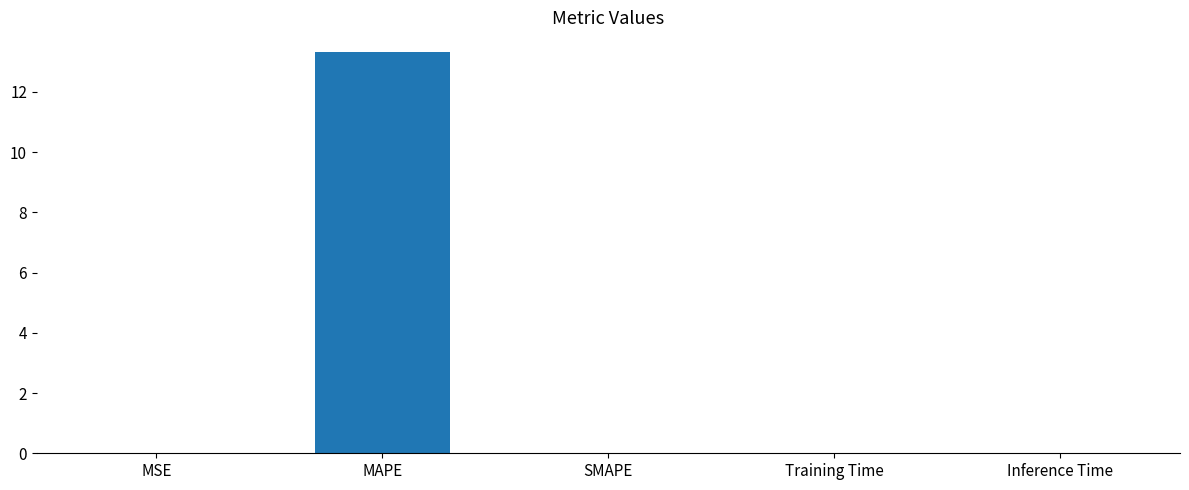

The value at MSE is 0.0. True or false?

True